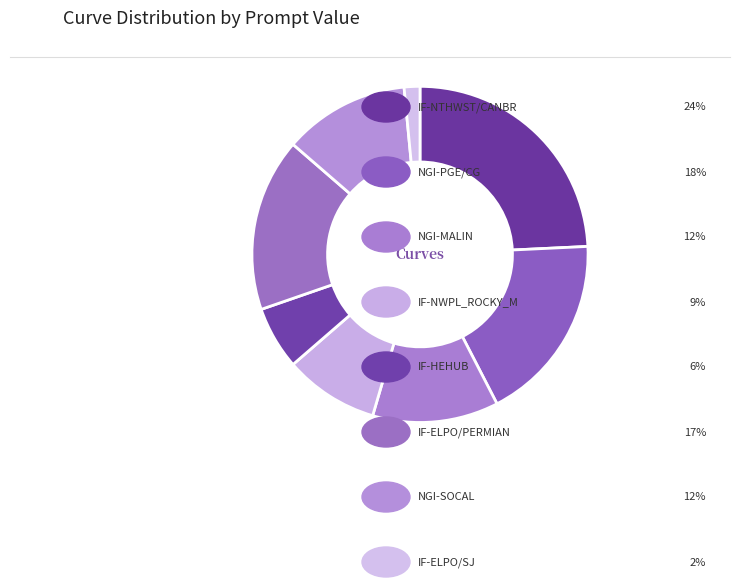

To the nearest percent, what is the average slice percentage?

12%